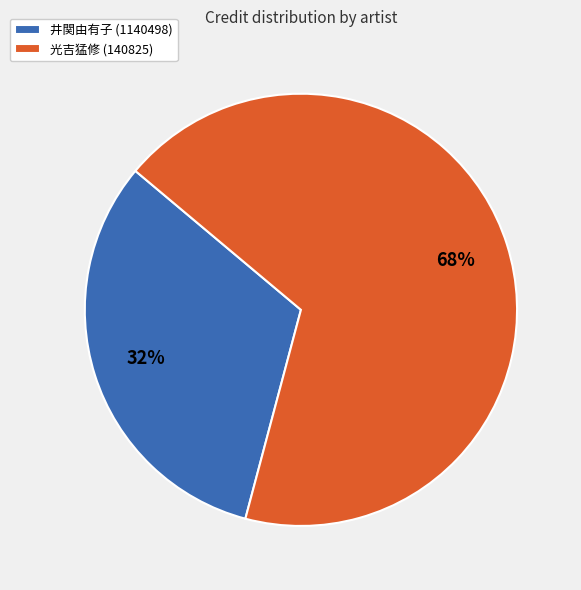

To the nearest percent, what is the difference between the largest and smallest slice percentages?

36%